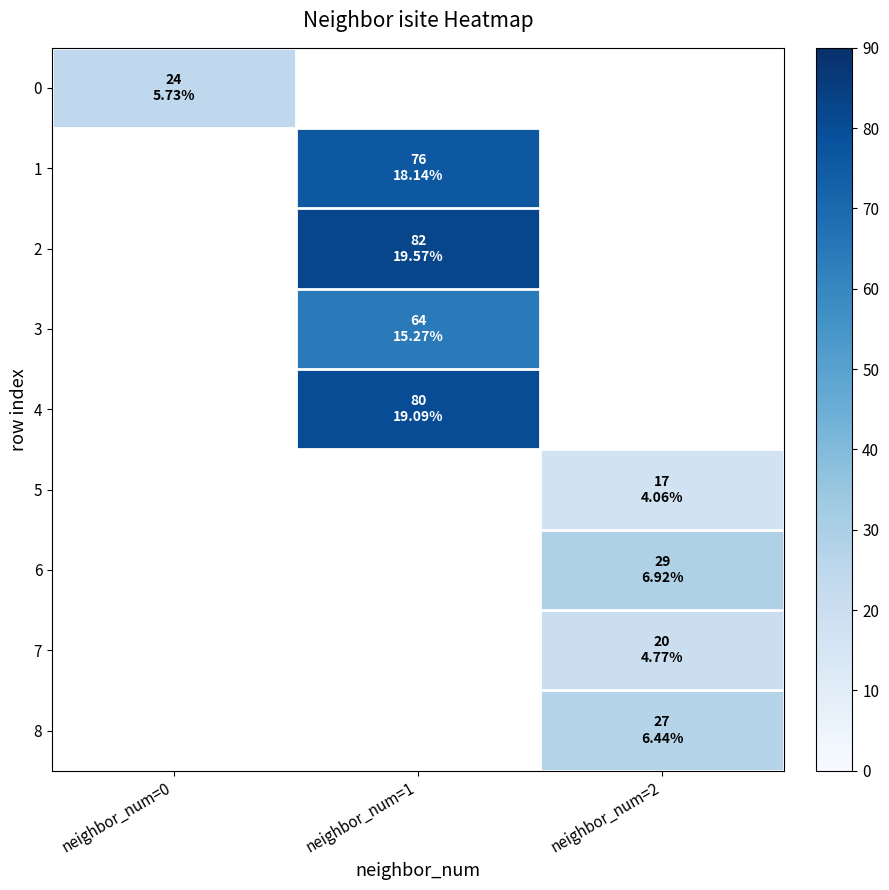

At which category does the chart reach its minimum across all series?

neighbor_num=2